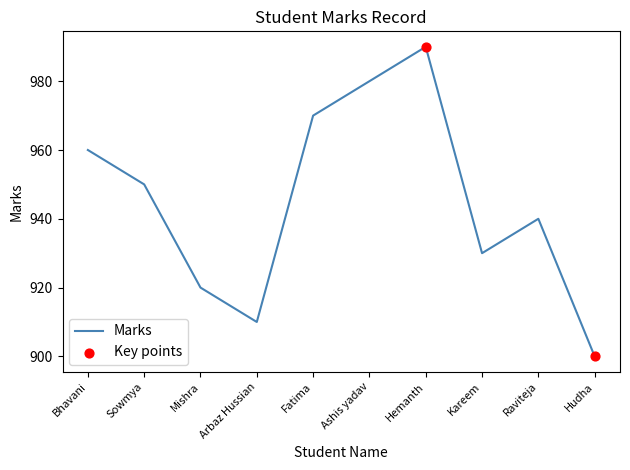

Which has a higher value, Hemanth or Kareem?

Hemanth